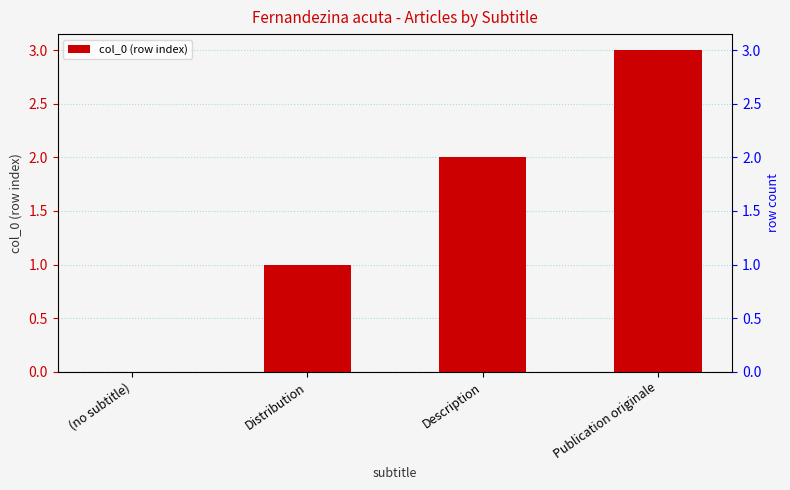

Is it true that the value at Distribution is 1?

False